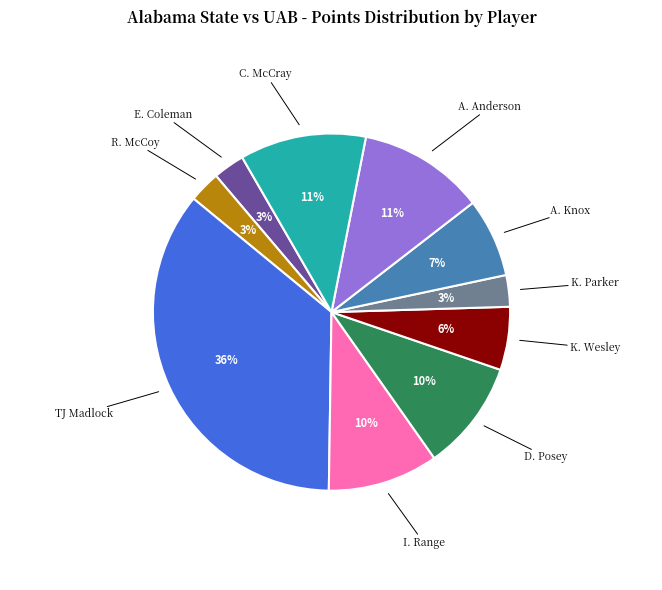

To the nearest percent, what is the difference between the largest and smallest slice percentages?

33%